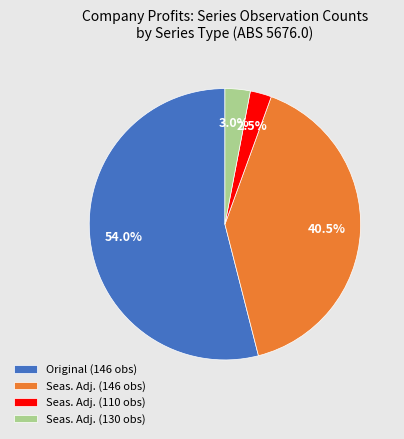

What percentage is NOT represented by Original (146 obs)?

46.0%